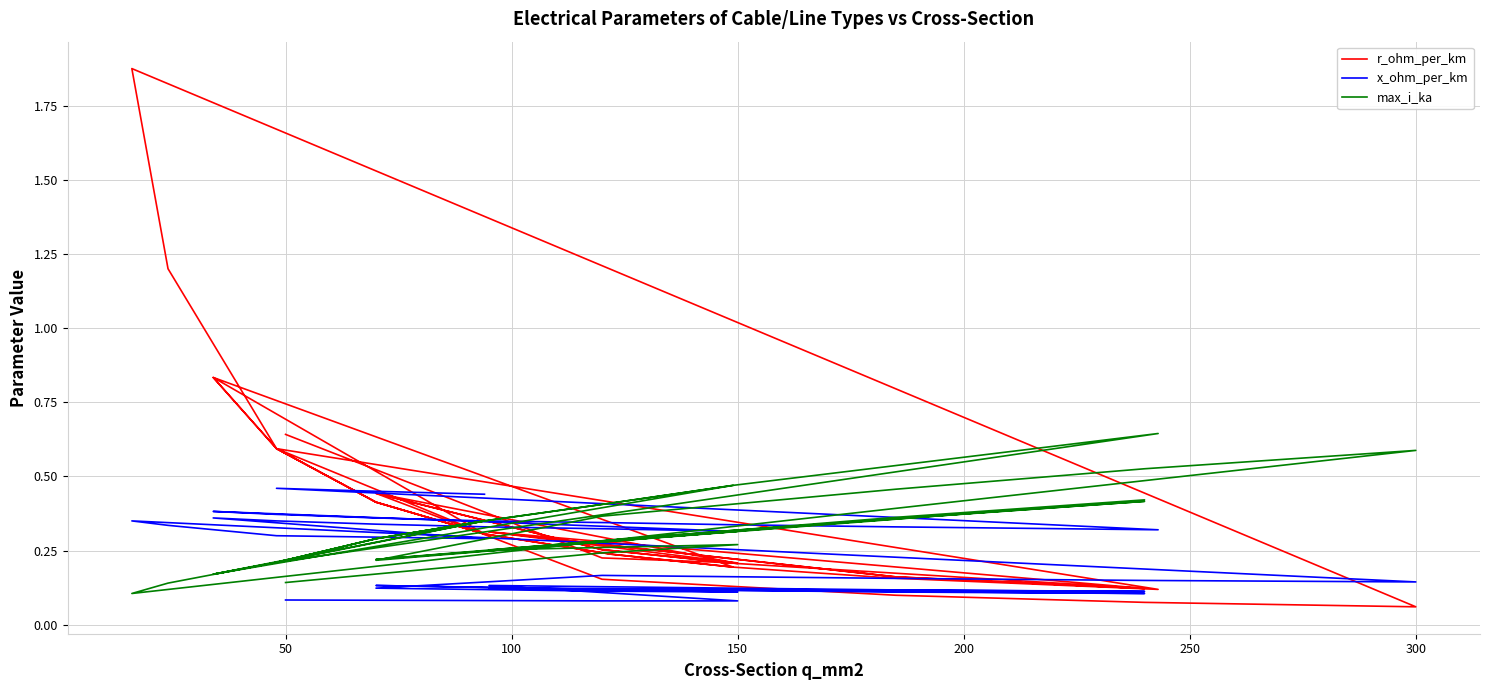

Reading right to left, extract all data points from this chart.

r_ohm_per_km: 0.3	0.4	0.6	0.1	0.2	0.2	0.2	0.3	0.4	0.6	0.8	0.2	0.2	0.3	0.4	0.6	0.8	0.3	0.6	1.2	1.9	0.1	0.1	0.1	0.2	0.4	0.3	0.2	0.4	0.3	0.2	0.1	0.2	0.3	0.1	0.2	0.3	0.2	0.2	0.6
x_ohm_per_km: 0.4	0.5	0.5	0.3	0.3	0.3	0.3	0.3	0.4	0.4	0.4	0.3	0.3	0.3	0.3	0.3	0.4	0.3	0.3	0.3	0.3	0.1	0.1	0.2	0.2	0.1	0.1	0.1	0.1	0.1	0.1	0.1	0.1	0.1	0.1	0.1	0.1	0.1	0.1	0.1
max_i_ka: 0.3	0.3	0.2	0.6	0.5	0.5	0.4	0.3	0.3	0.2	0.2	0.5	0.4	0.3	0.3	0.2	0.2	0.3	0.2	0.1	0.1	0.6	0.5	0.5	0.4	0.2	0.3	0.3	0.2	0.3	0.3	0.4	0.4	0.2	0.4	0.4	0.3	0.3	0.2	0.1